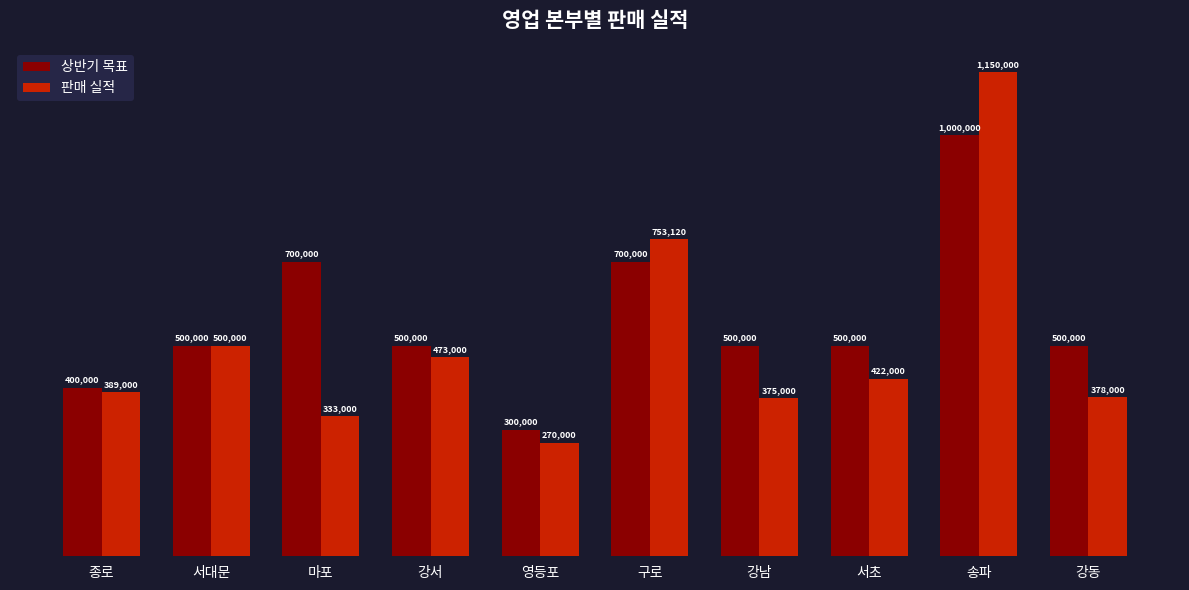

Does the chart contain any negative values?

No